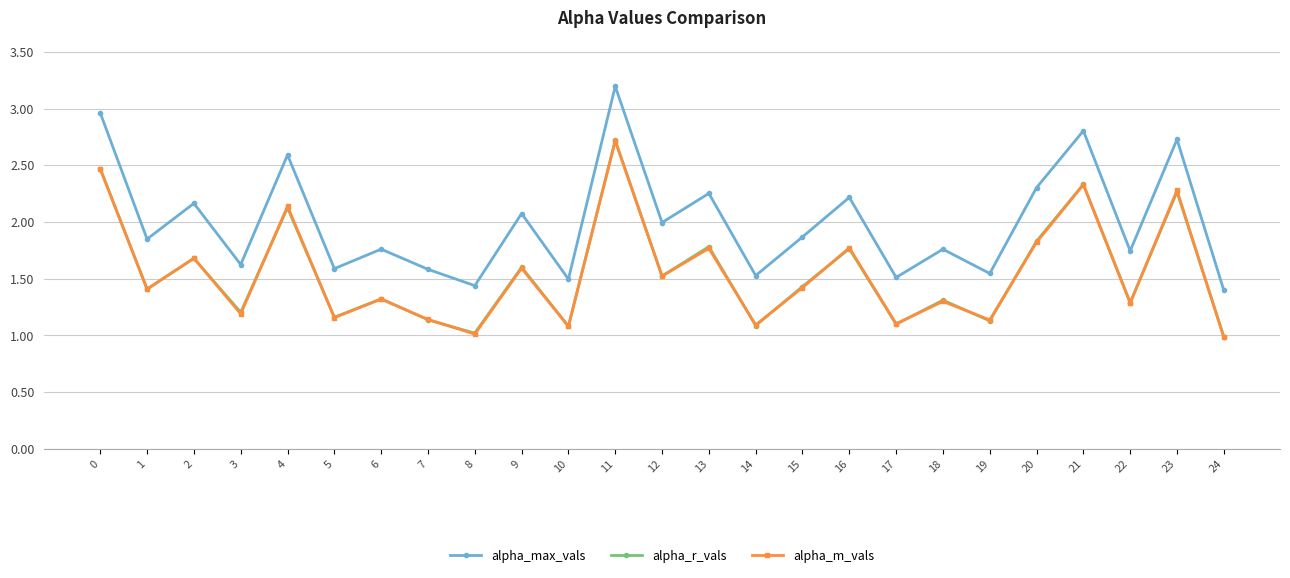

What is the value of the alpha_max_vals point at the 13th from the left?

2.0